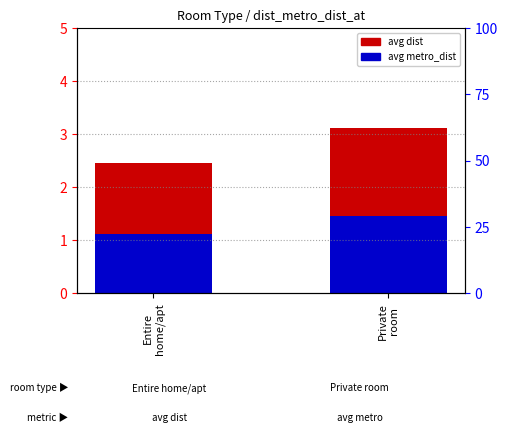

How many avg dist values are between 2 and 3?

1